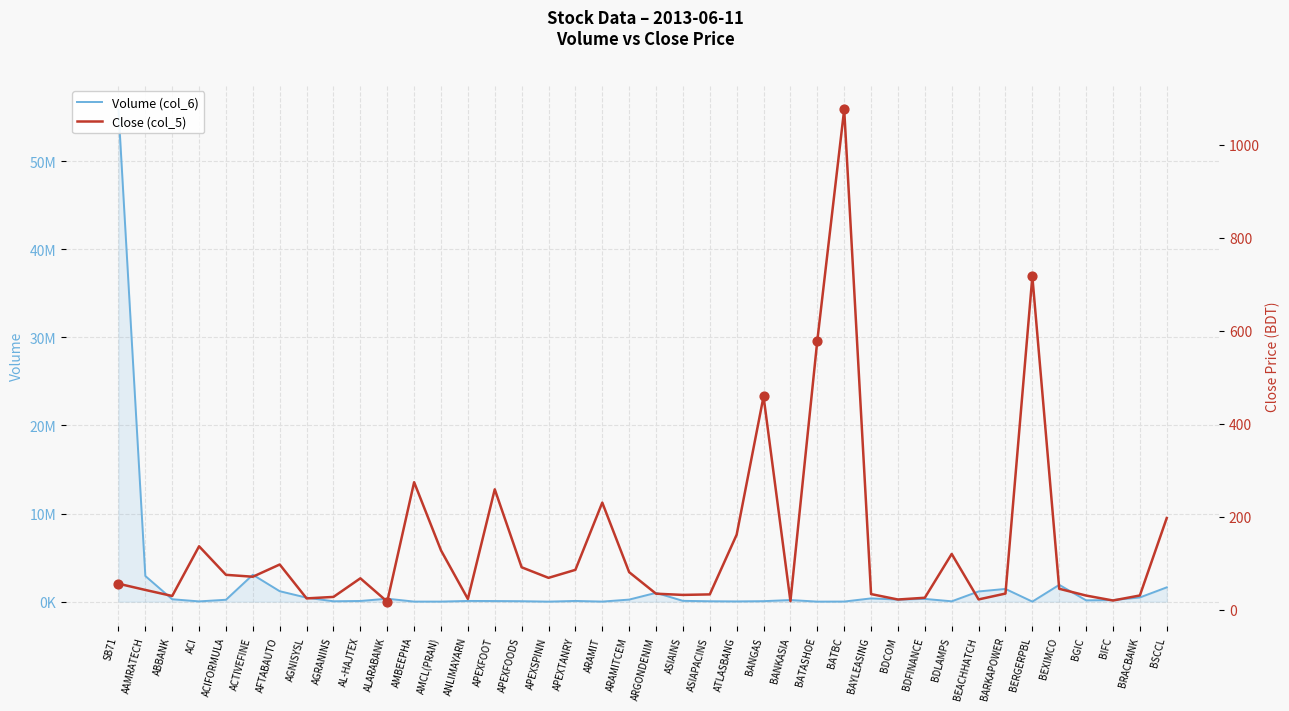

Which series reaches the minimum Y coordinate?

Close (col_5)